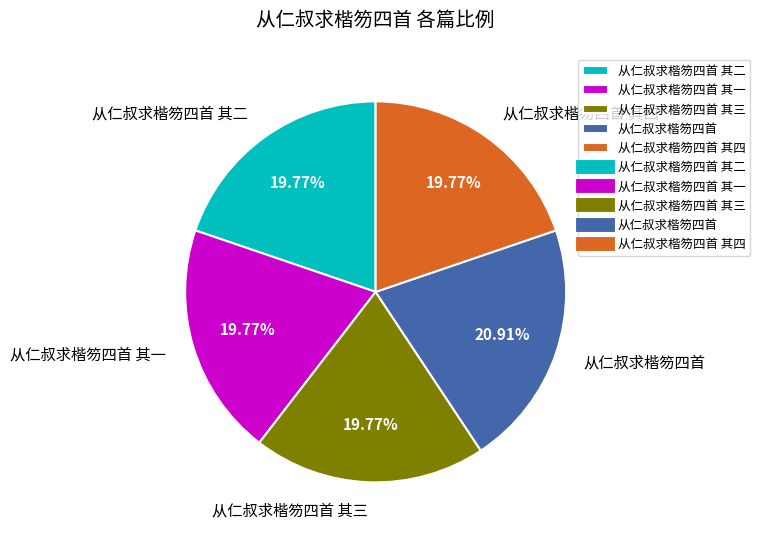

To the nearest percent, what is the difference between the largest and smallest slice percentages?

1%